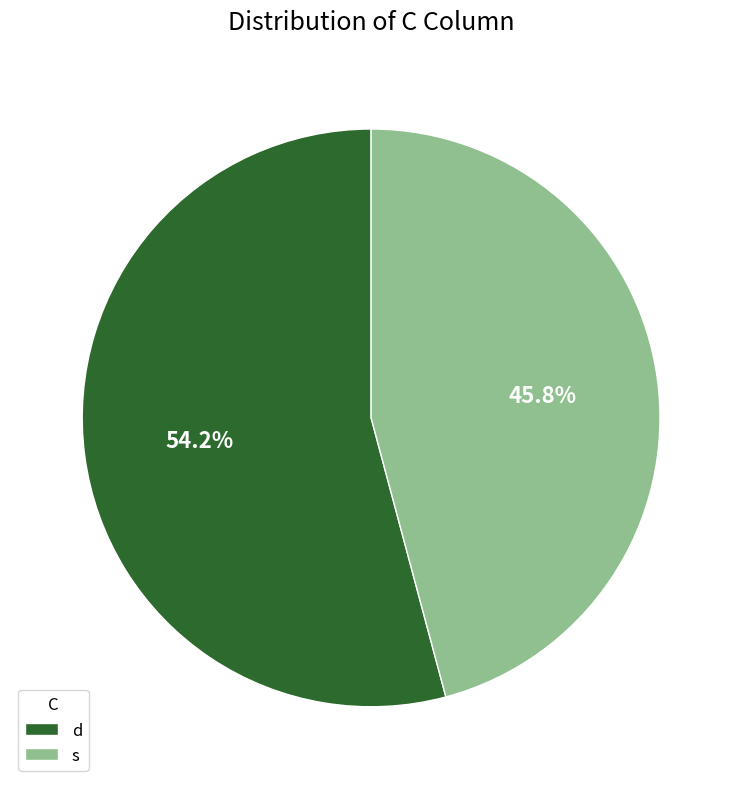

How many segments does this pie chart have?

2